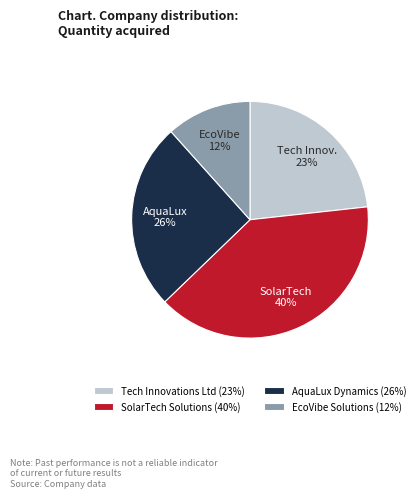

How many segments does this pie chart have?

4